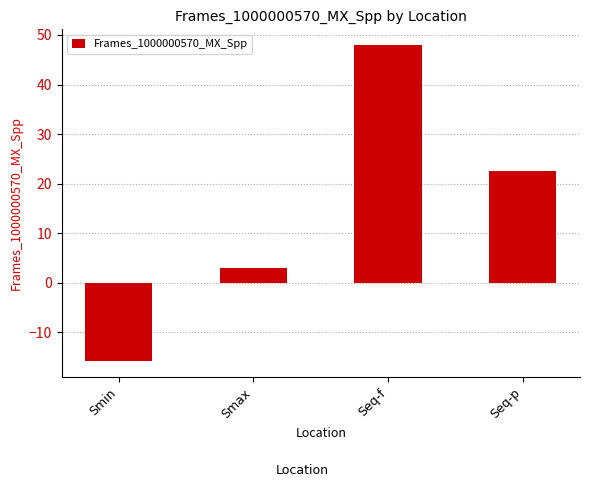

Reading left to right, transcribe all the data shown in this chart.

-15.8	2.9	47.9	22.6